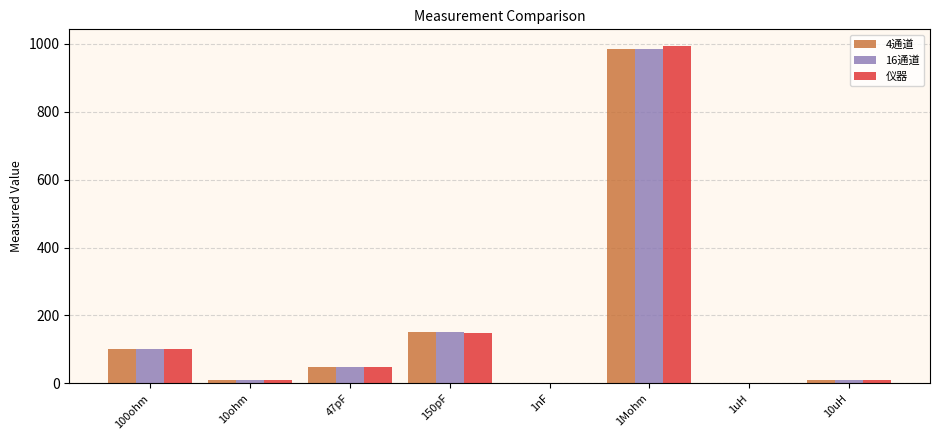

True or false: 16通道 has a value of 250.3 at 150pF.

False